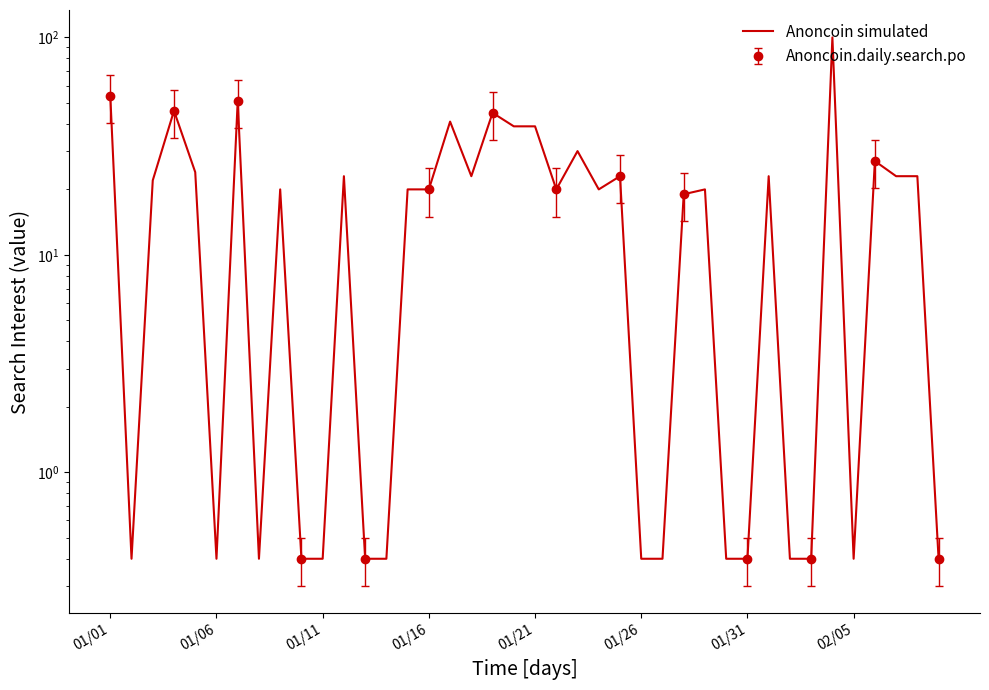

What is the sum of the values at 34 and 22?

130.0